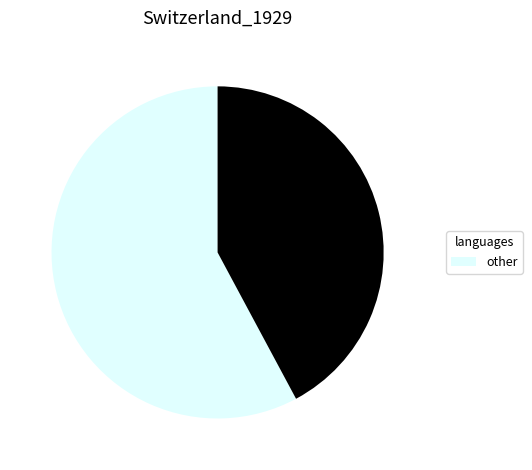

Count the number of slices in the pie.

2